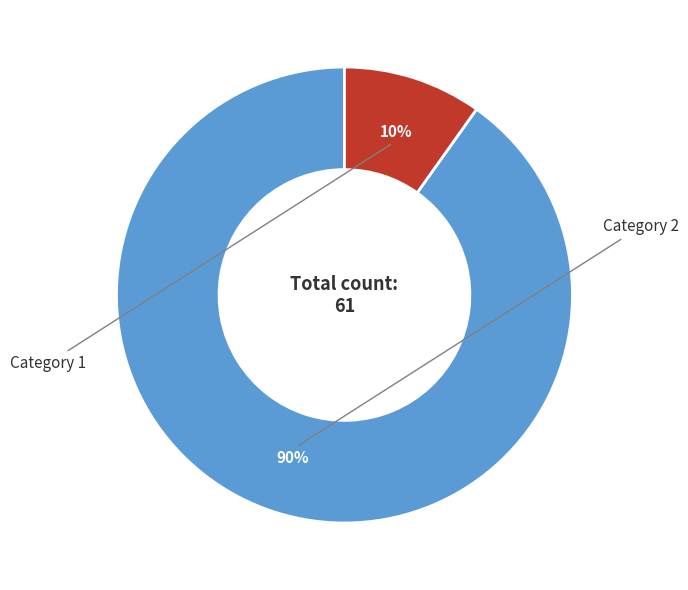

To the nearest percent, what is the average slice percentage?

50%